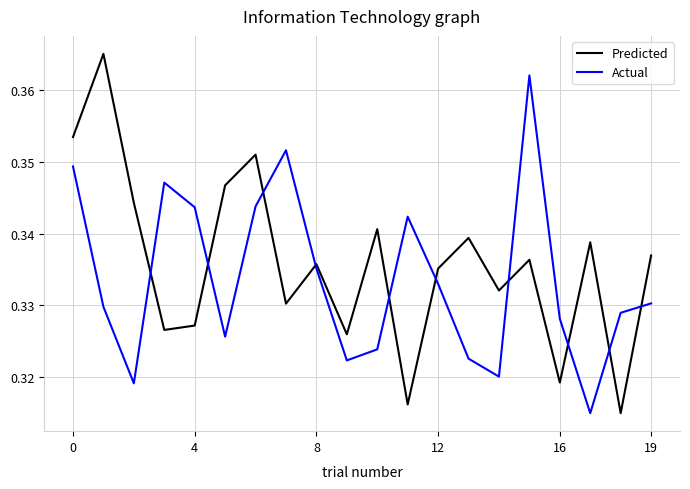

List the series in order of their peak value, highest first.

Predicted, Actual